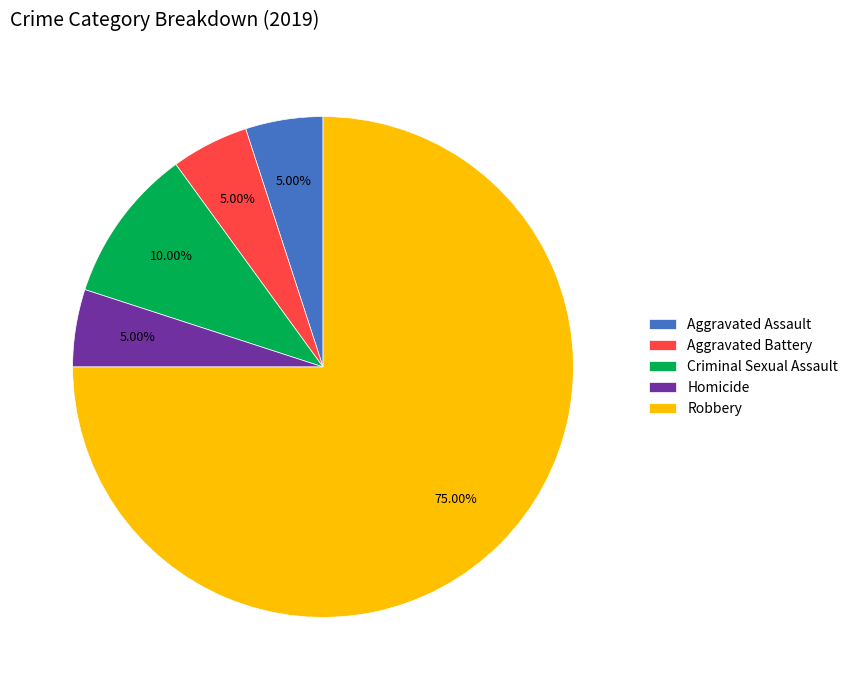

Does Homicide represent more than half of the total?

No